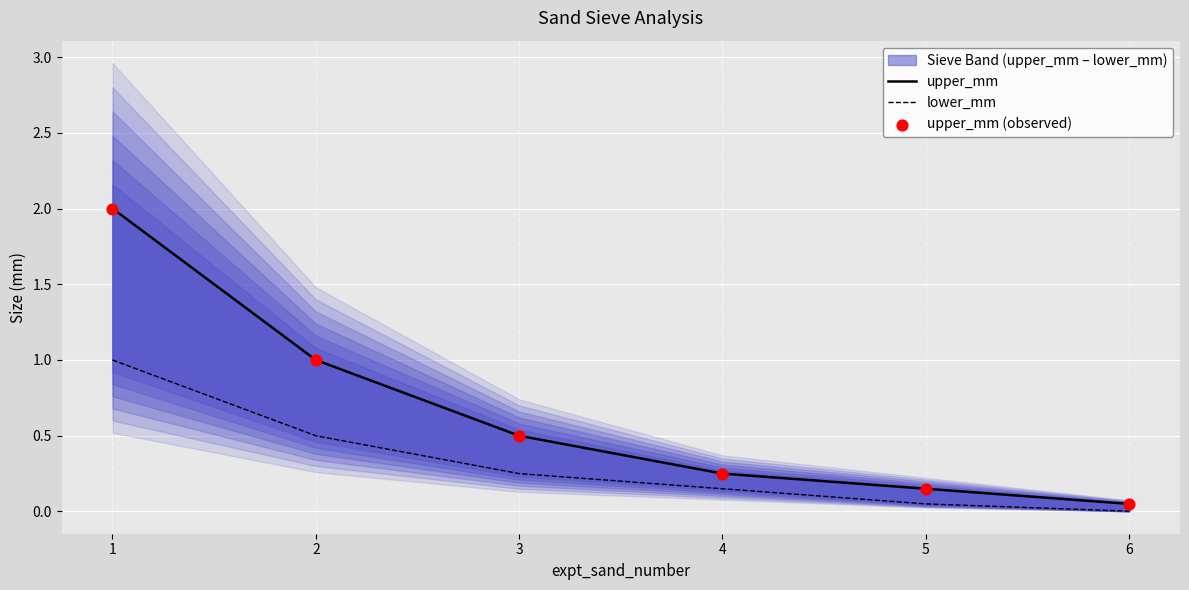

Which series reaches the minimum Y coordinate?

lower_mm